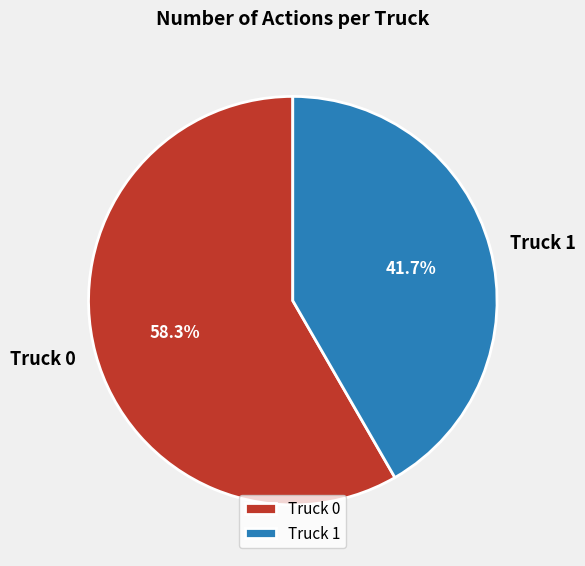

To the nearest percent, what is the difference between the largest and smallest slice percentages?

17%